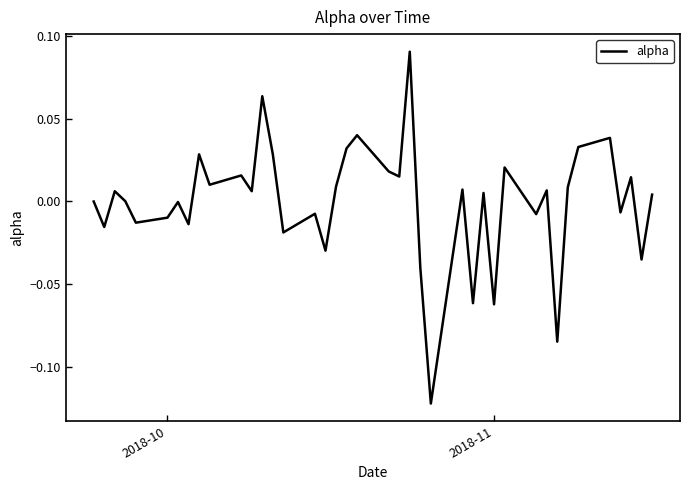

Does the chart display data point markers on the line(s)?

No